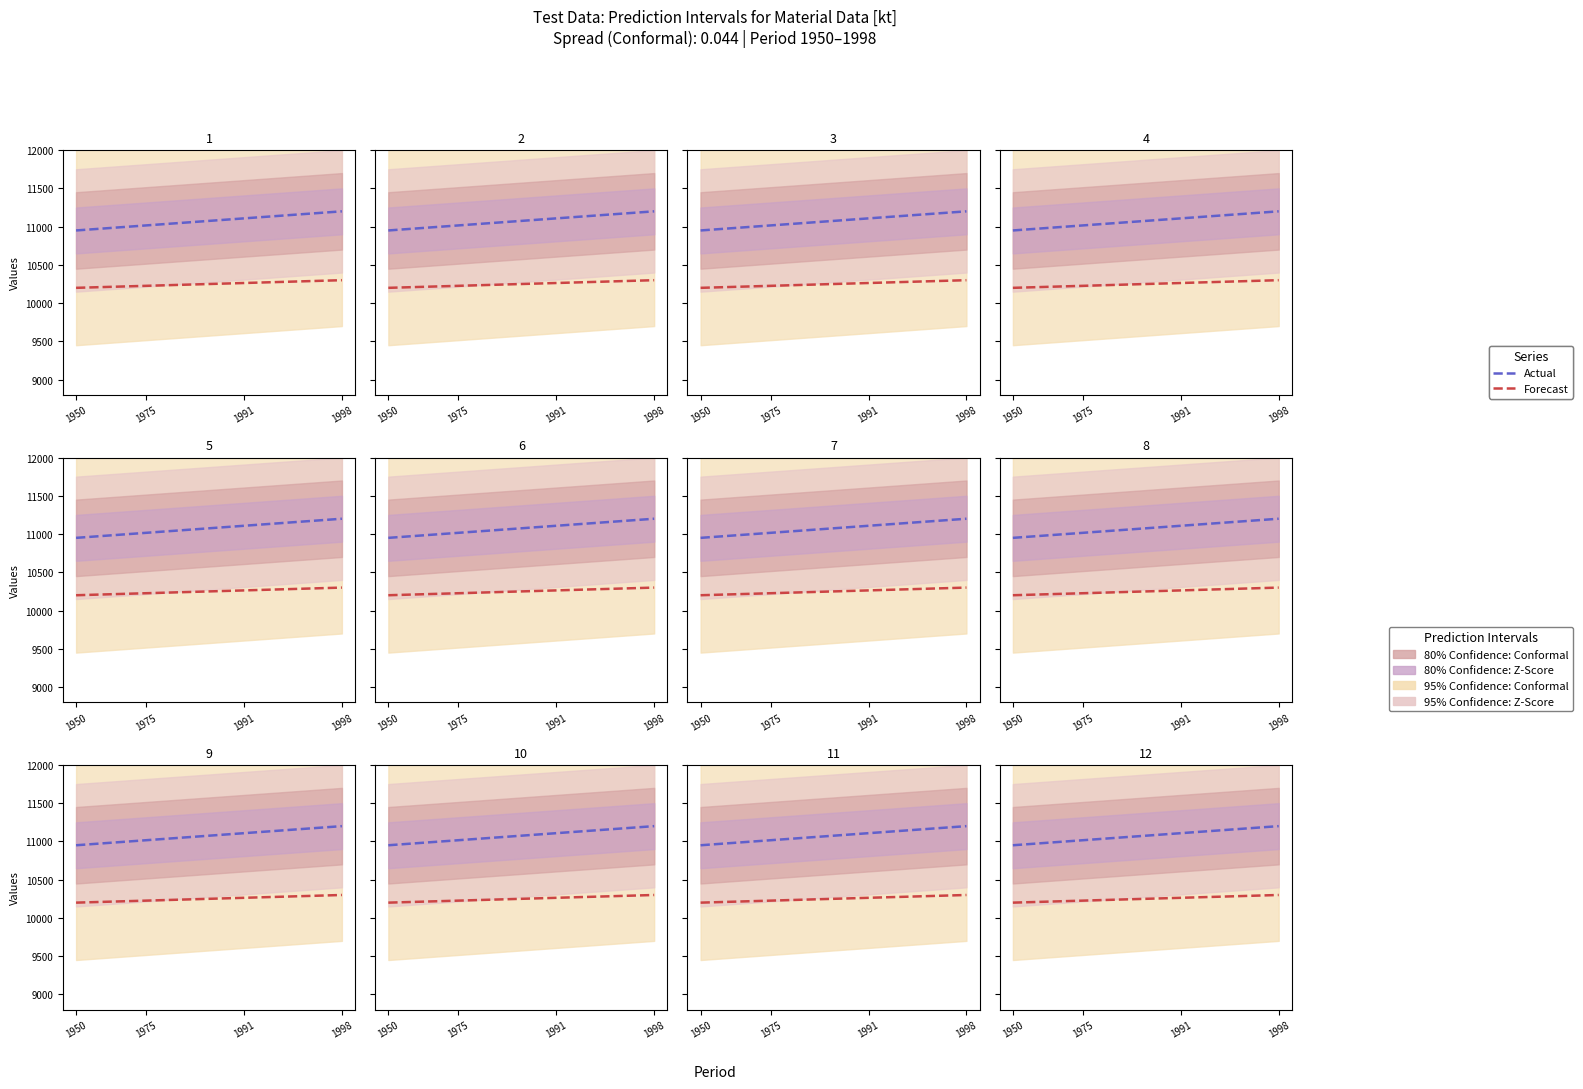

The value of Forecast at 16 is 10284.2. True or false?

True